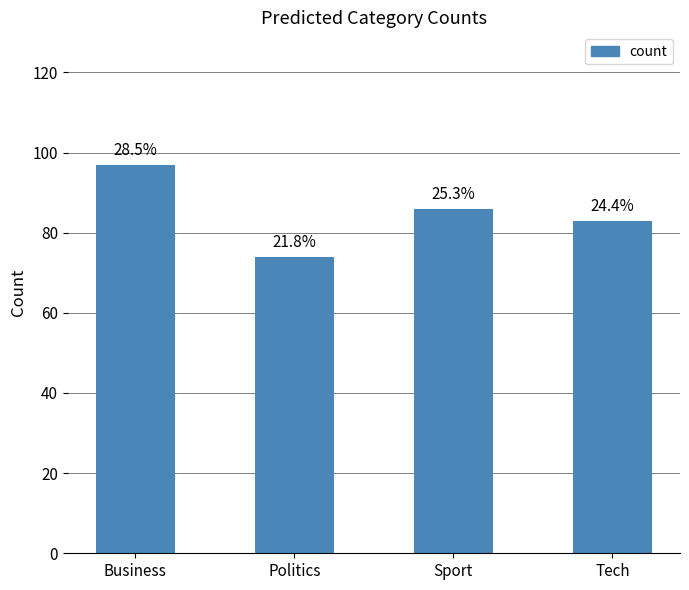

How many bars are there in total?

4